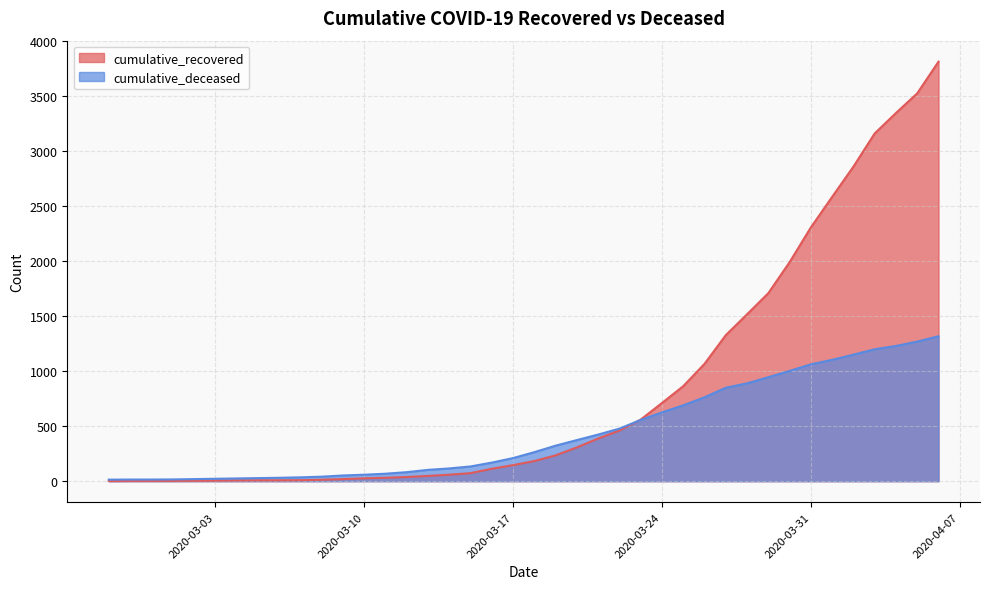

What is the value of the cumulative_recovered point at the 36th from the left?

2861